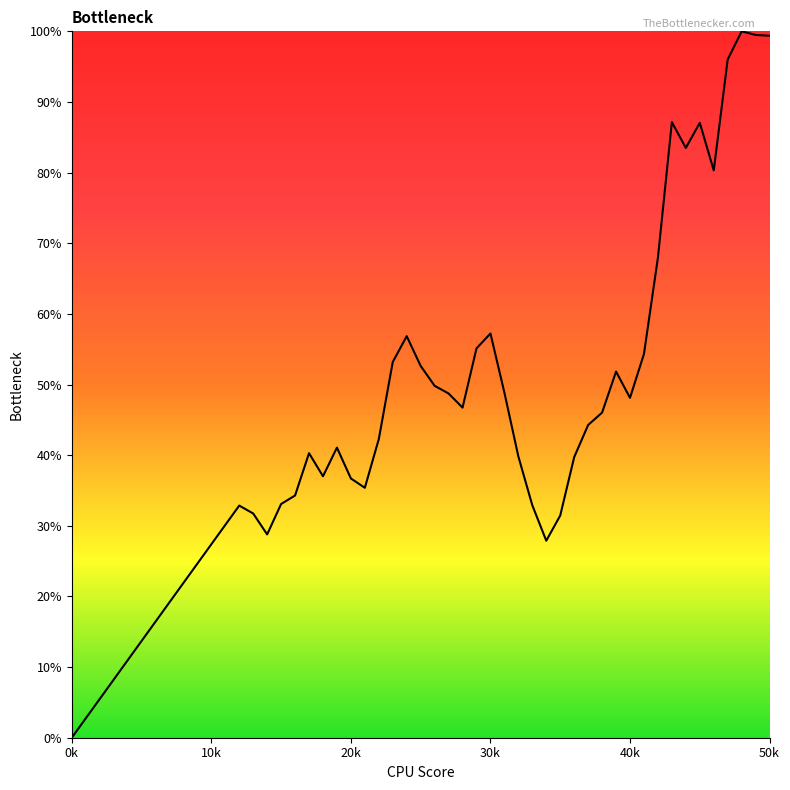

What is the maximum value shown in the chart?

100.0